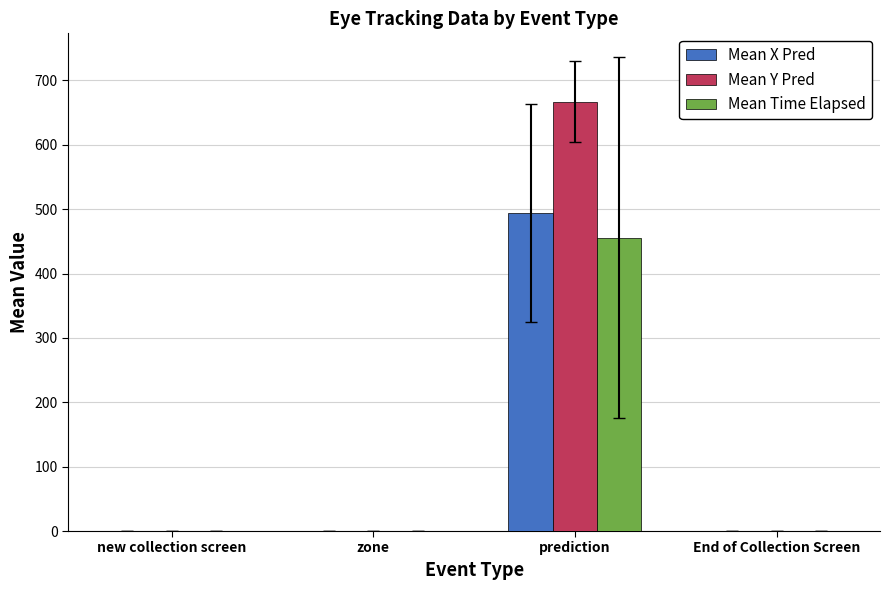

Between prediction and End of Collection Screen, which series saw the biggest shift?

Mean Y Pred